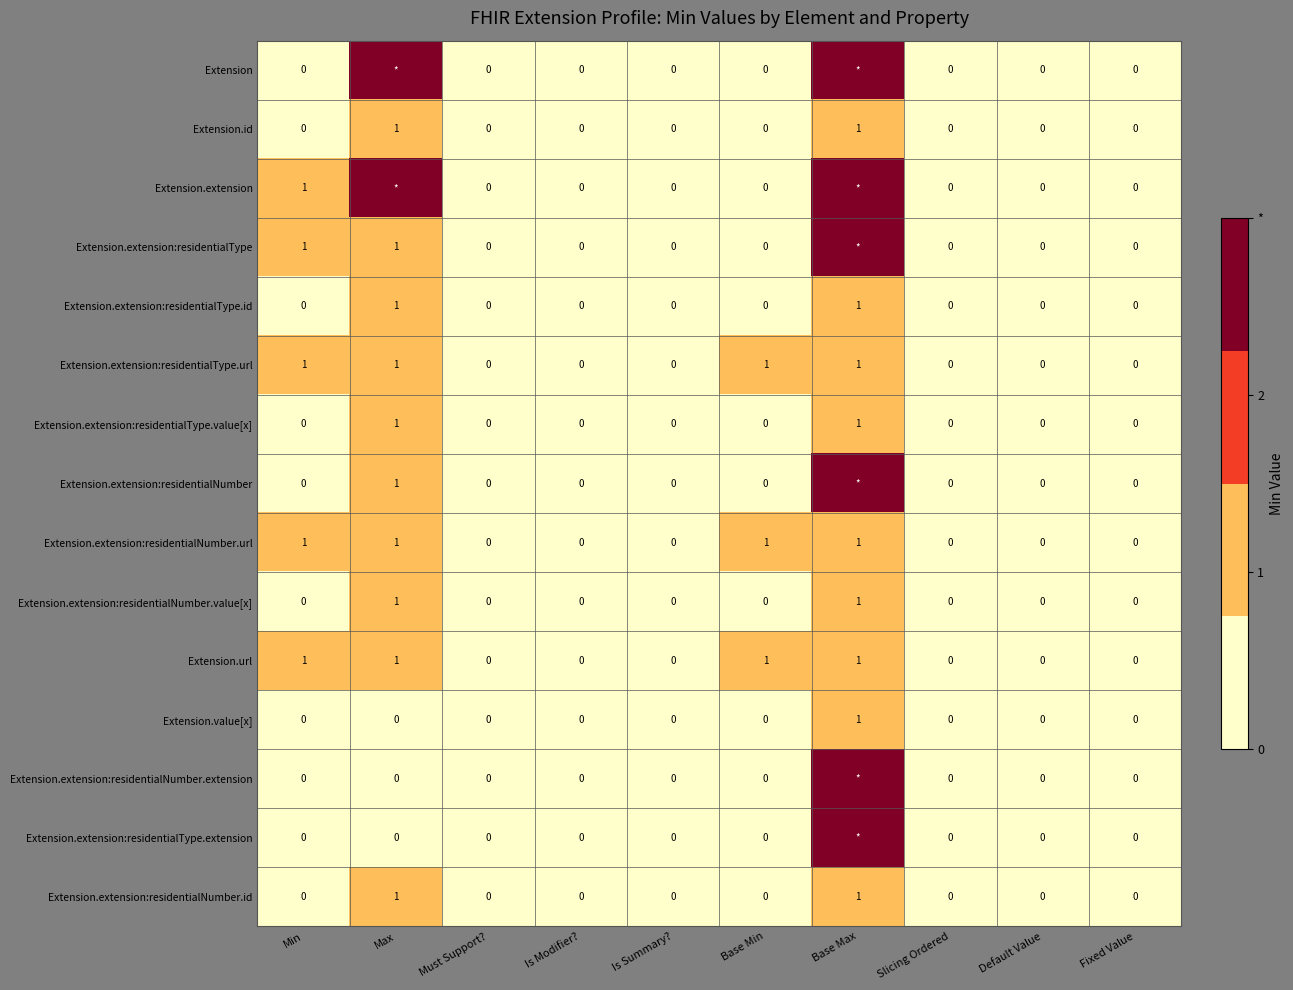

Which has a higher value, Default Value or Must Support??

Default Value